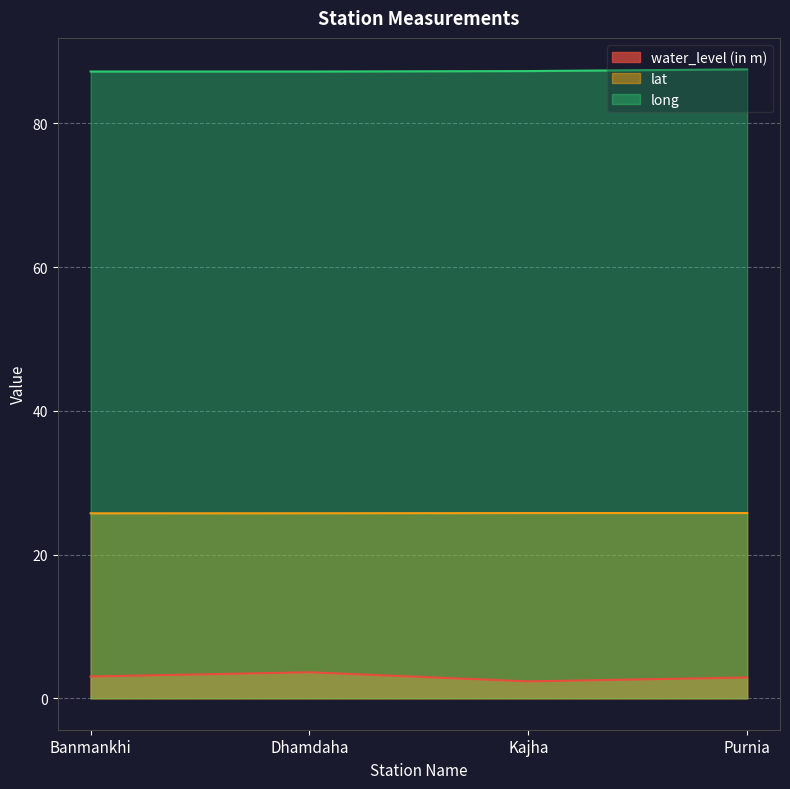

What is the label of the 2nd point from the left?

Dhamdaha